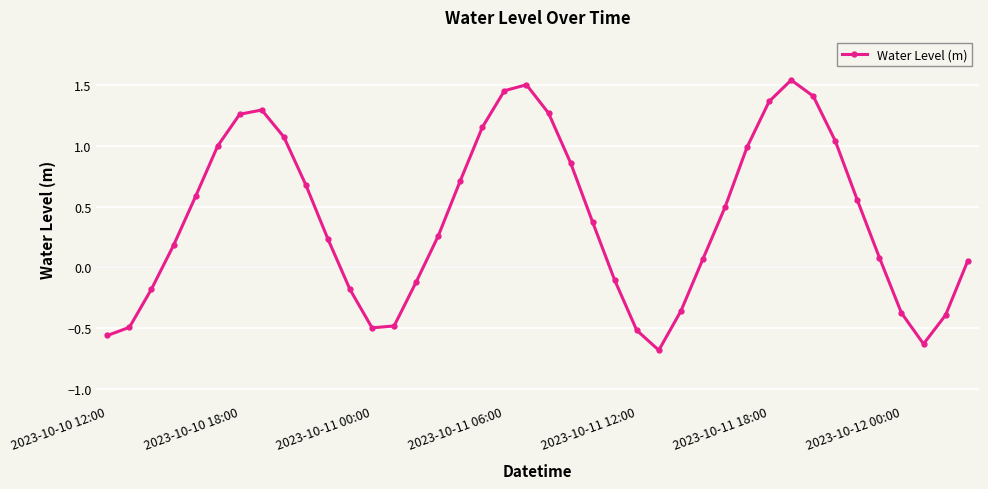

True or false: the data has more than 1 interior local peaks.

True